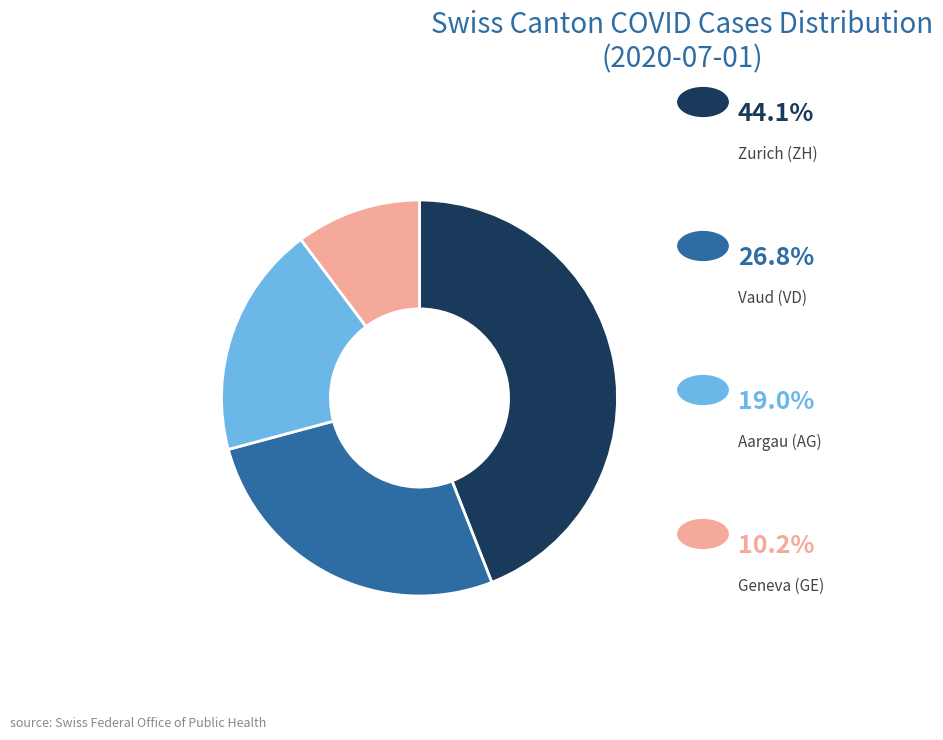

Is there any slice that represents more than half of the pie?

No